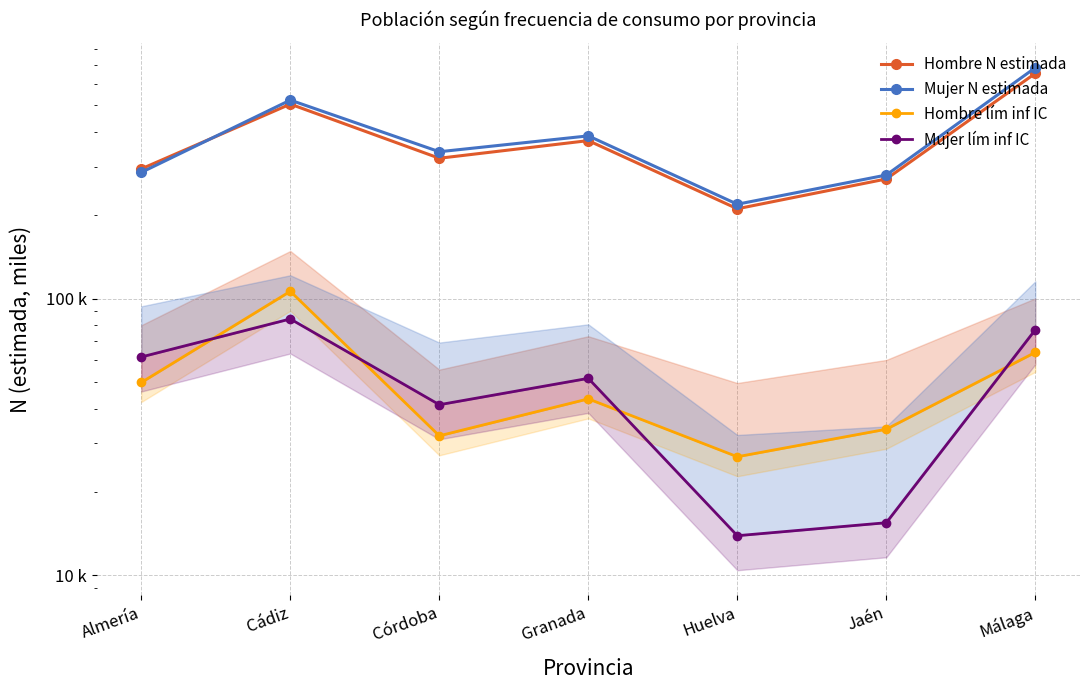

Which label corresponds to the largest value in the chart?

Málaga